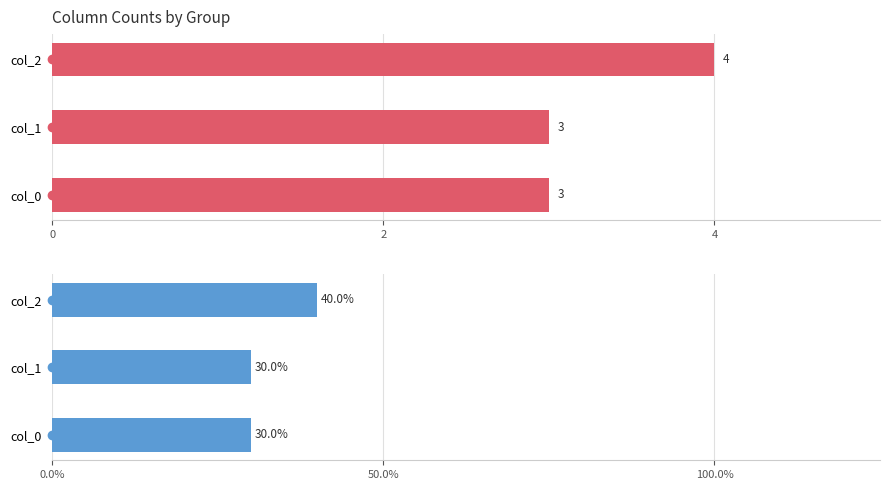

How many data points in col_0_pct are above 30?

1